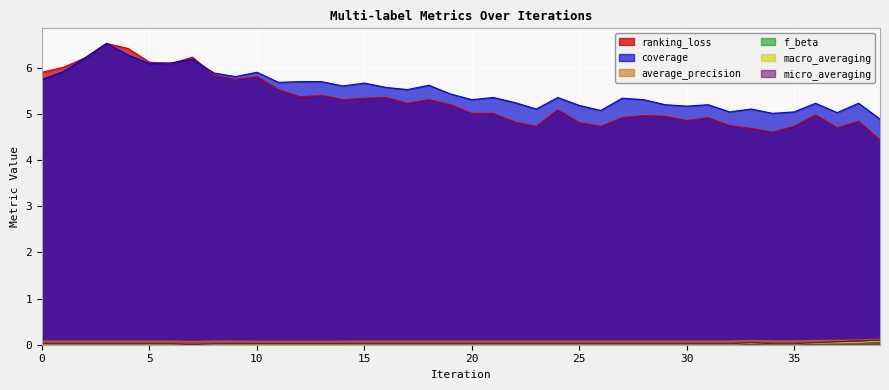

What is the value of the ranking_loss point at the 12th from the left?

5.5